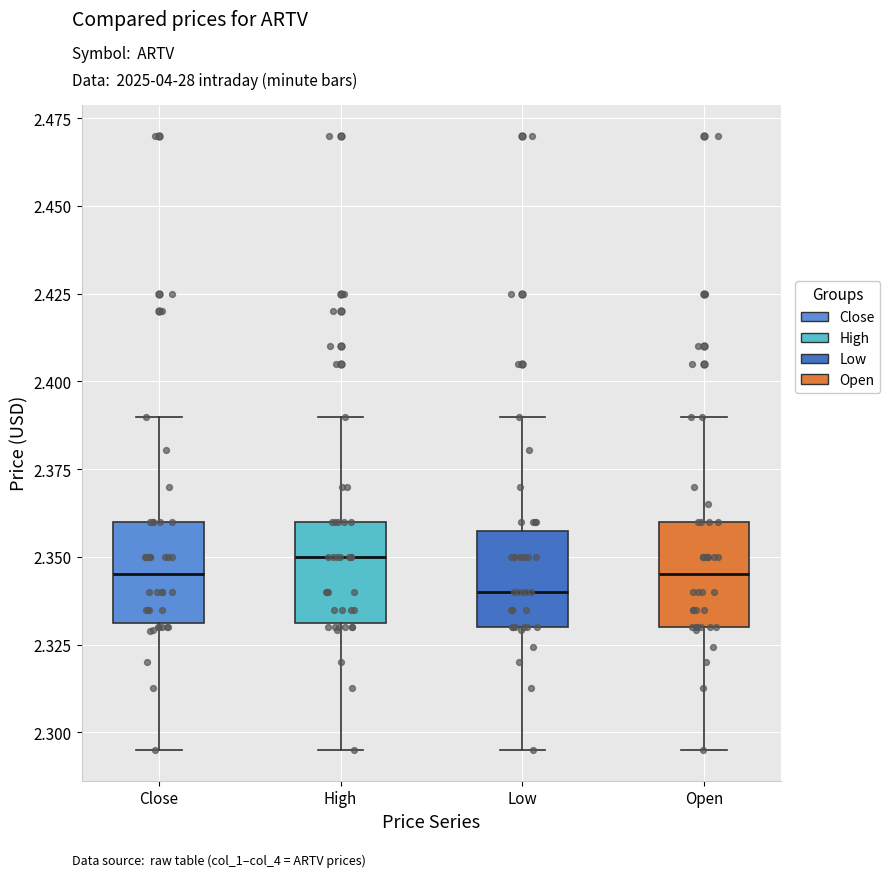

Reading left to right, transcribe this box plot: for each box, give where its median line is, the range the box spans, and where its two whiskers end, as read against the y-axis. The values are not printed on the chart, so give them approximately, as read against the axis.

Close: median 2.345, box 2.330 to 2.360, whiskers 2.295 to 2.390
High: median 2.350, box 2.330 to 2.360, whiskers 2.295 to 2.390
Low: median 2.340, box 2.330 to 2.355, whiskers 2.295 to 2.390
Open: median 2.345, box 2.330 to 2.360, whiskers 2.295 to 2.390